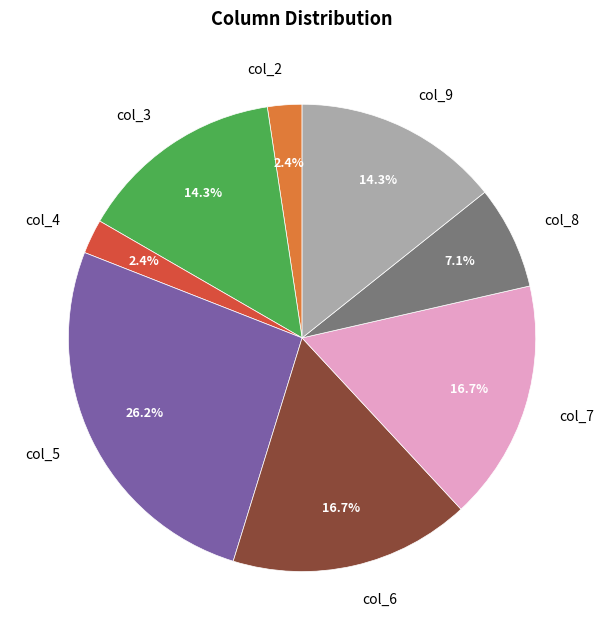

How much of the chart is everything except col_8?

92.9%